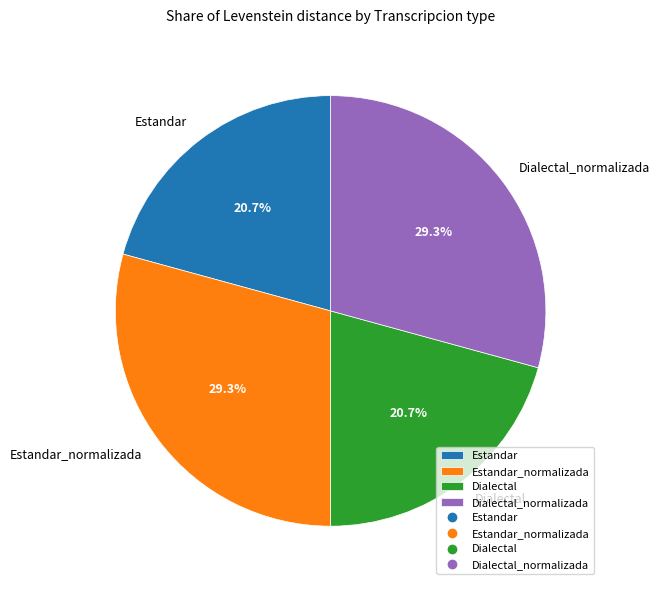

How much of the chart is everything except Dialectal?

79.3%